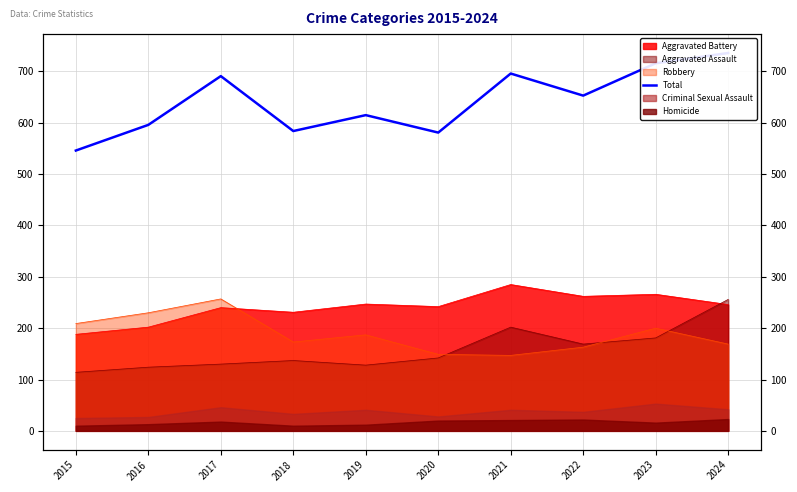

How many interior local valleys (lower than both neighbors) does the data have?

3